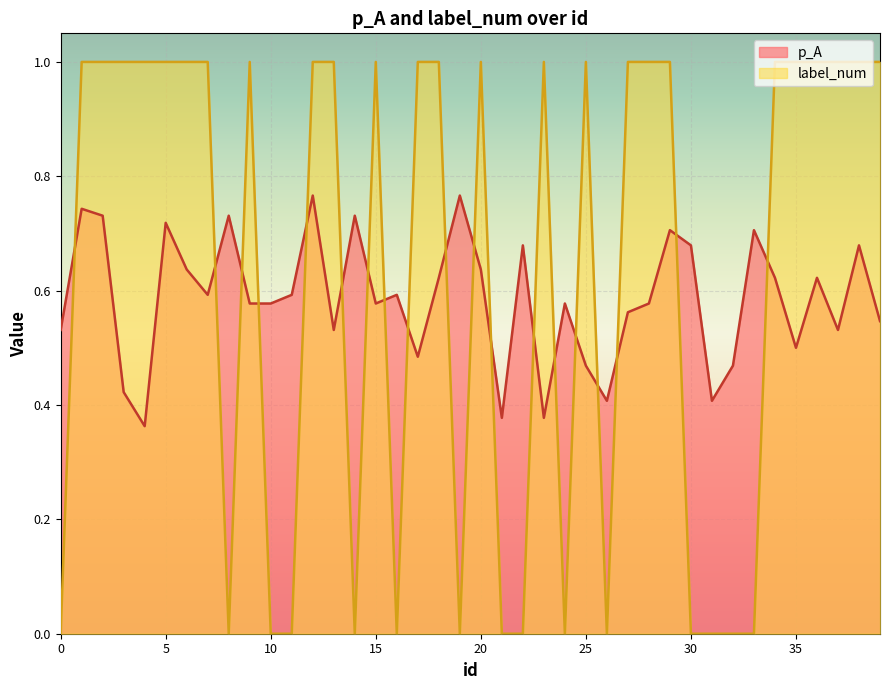

In label_num, how many points are higher than both neighbors (excluding endpoints)?

5